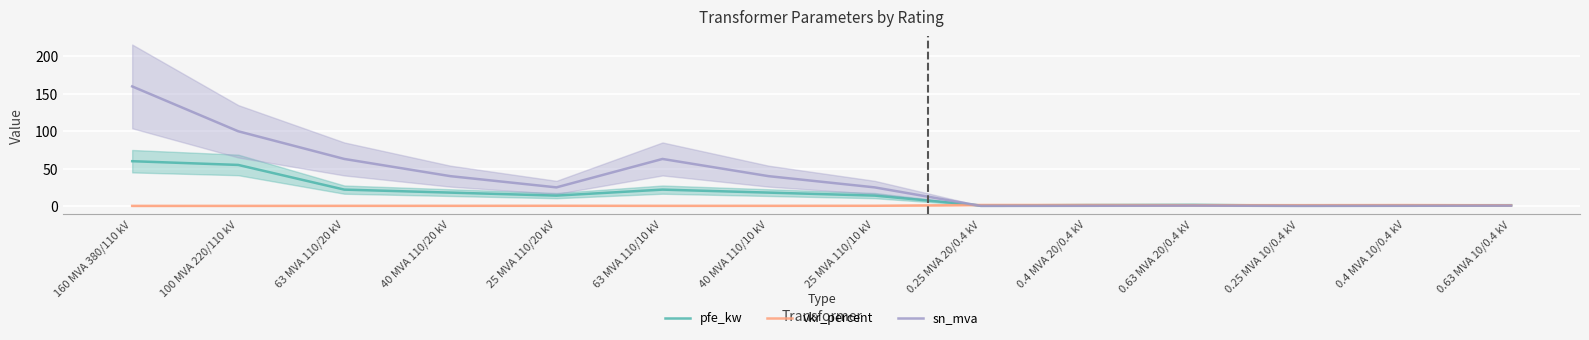

What is the difference between the maximum and minimum values in the sn_mva series?

159.8